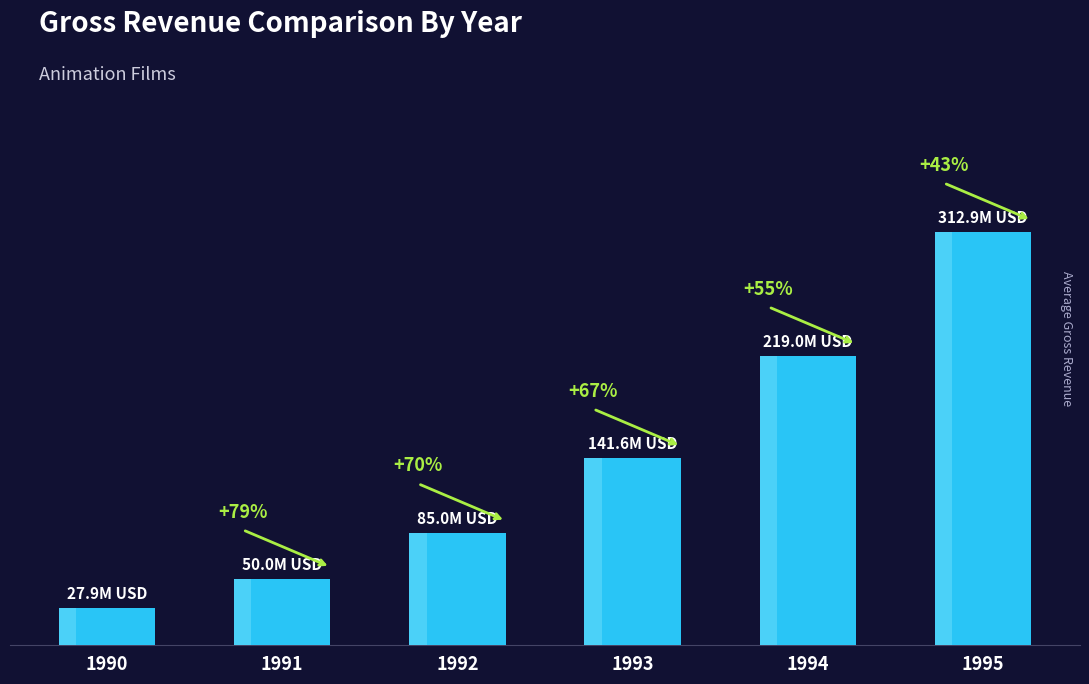

Does the chart contain any negative values?

No